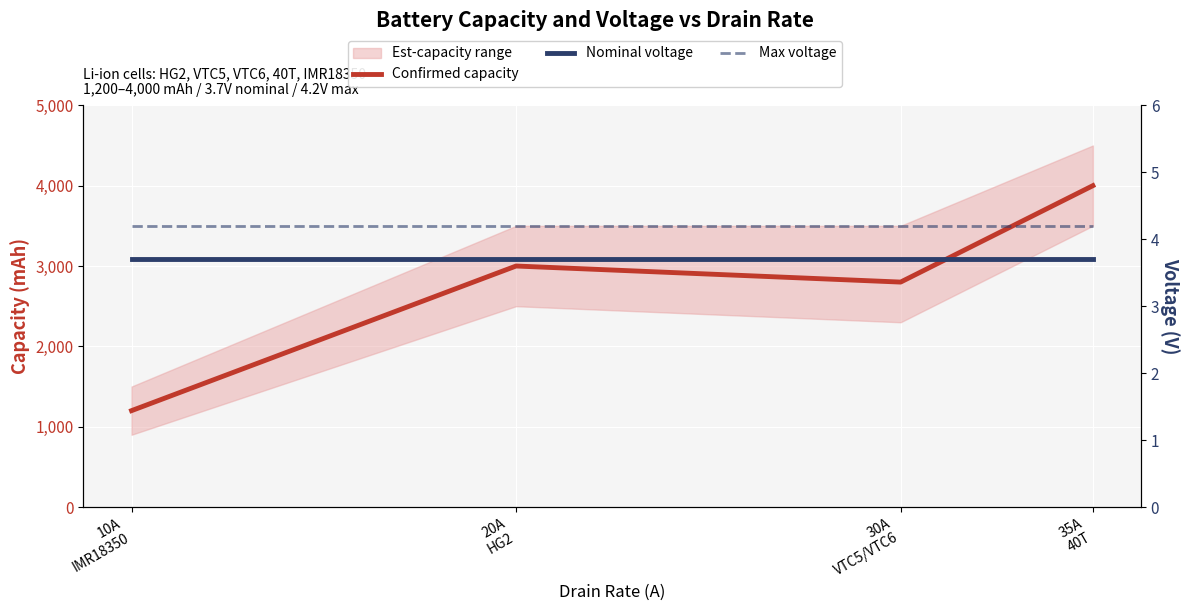

Where does the Confirmed capacity series first go above 3000?

35A
40T